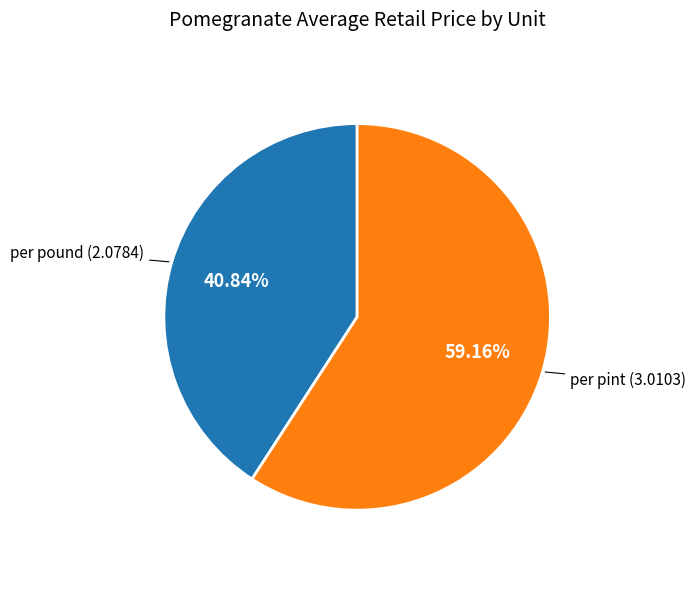

What is the largest slice in the pie chart?

per pint